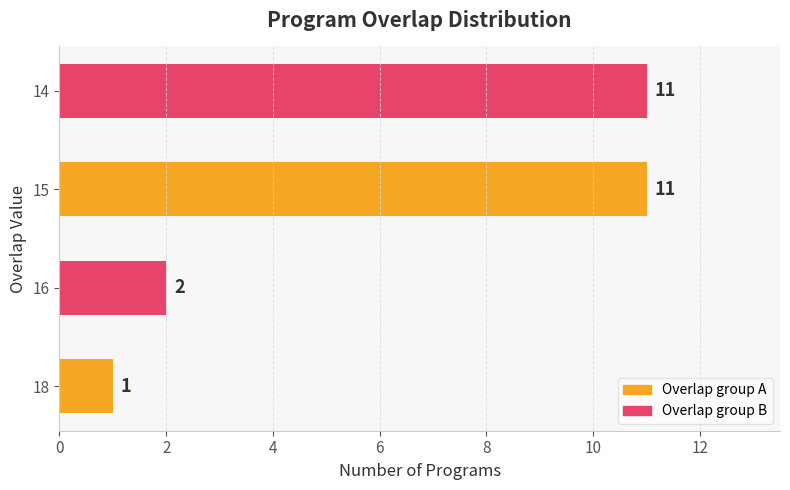

The chart shows a value of 11 at 15. True or false?

True